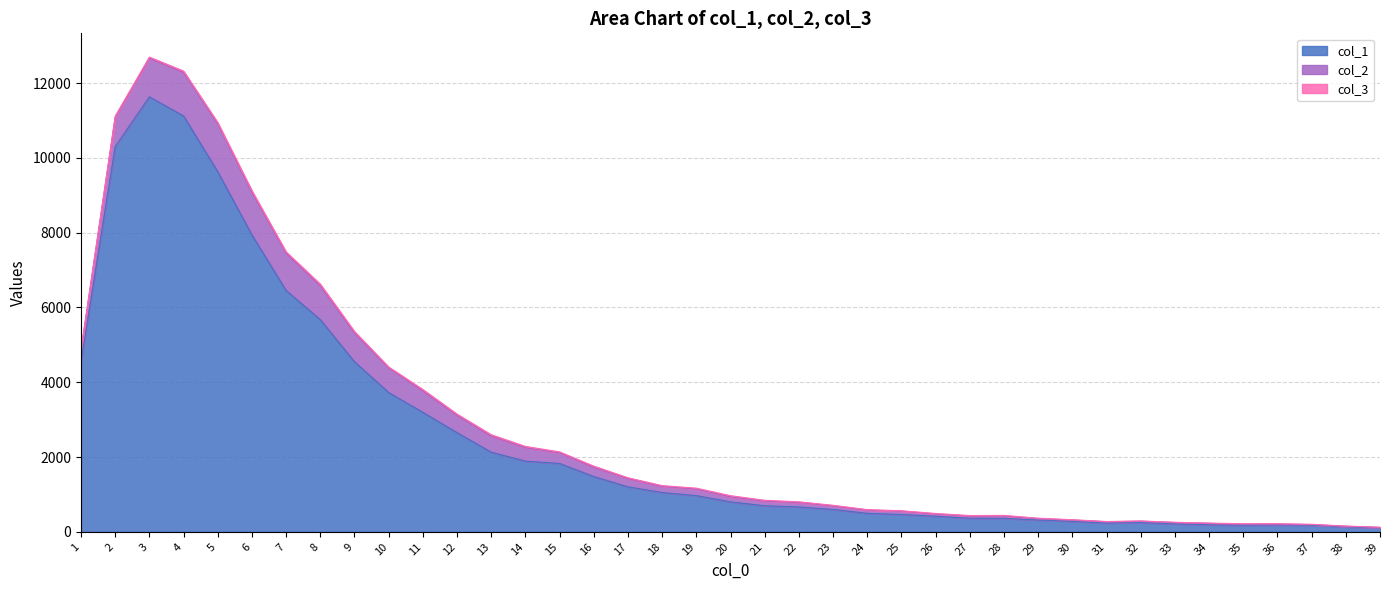

True or false: col_2 has a value of 35 at 31.

True